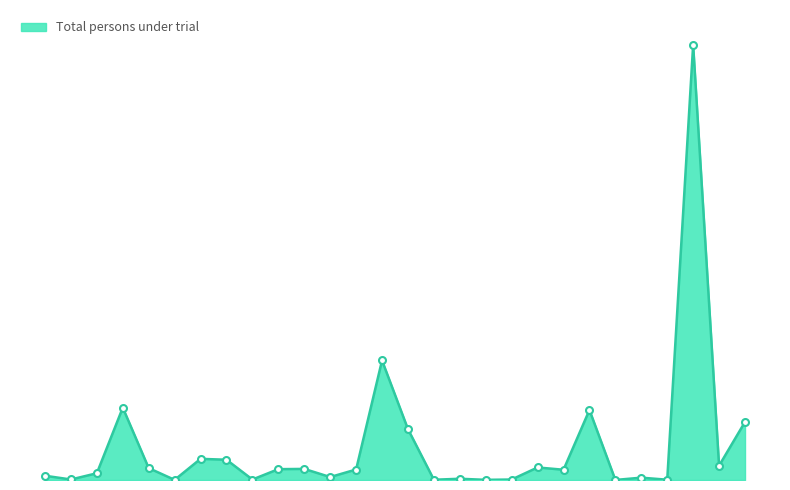

Does the chart have visible grid lines?

No